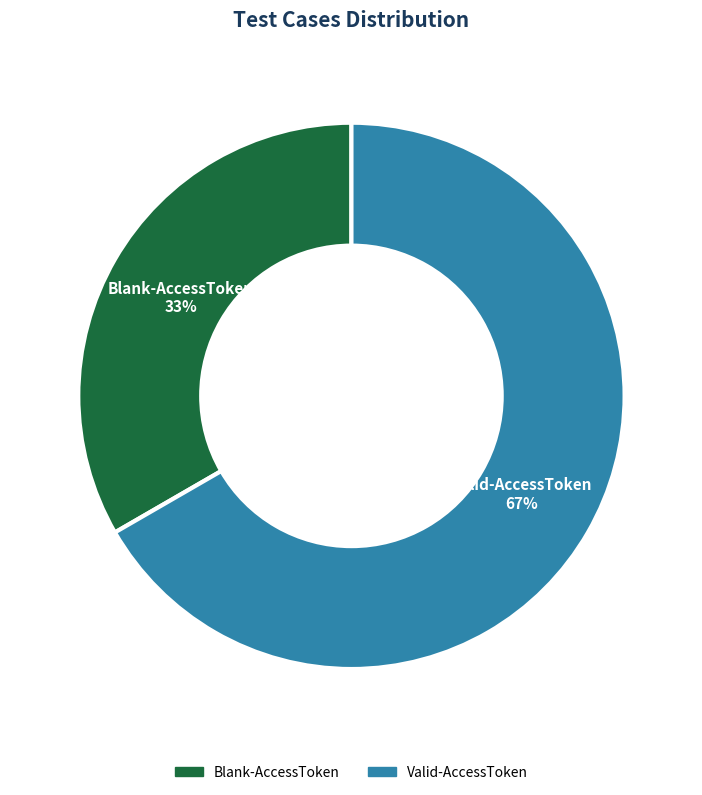

How many segments does this pie chart have?

2